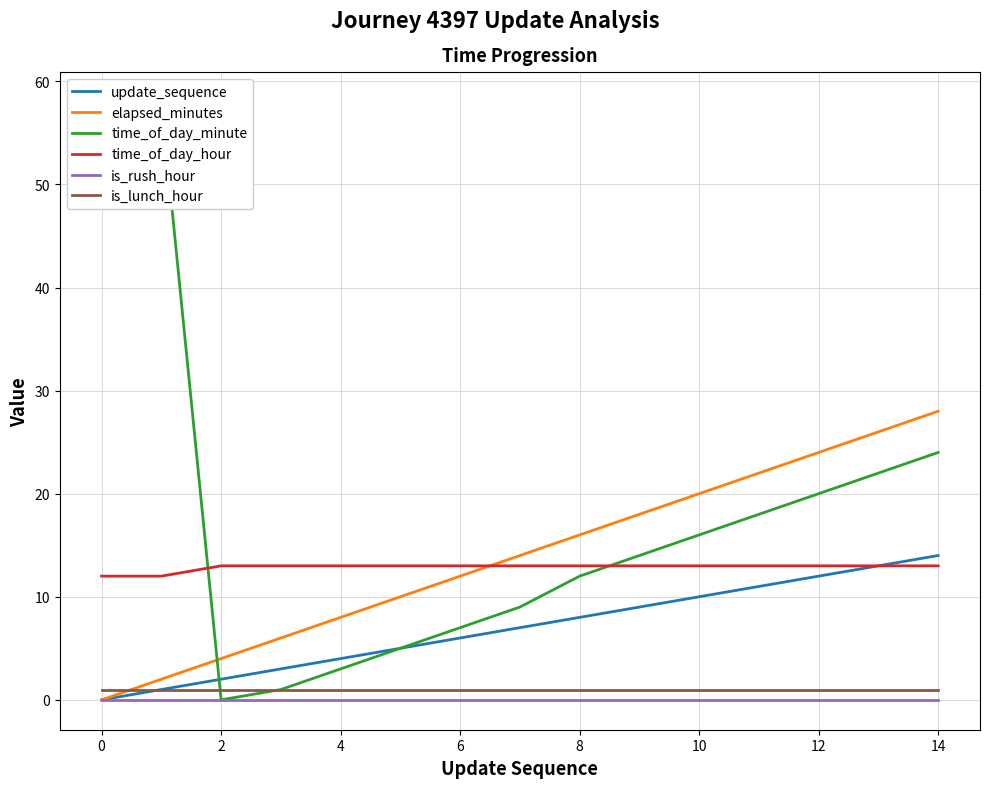

Count the number of data series in this chart.

6